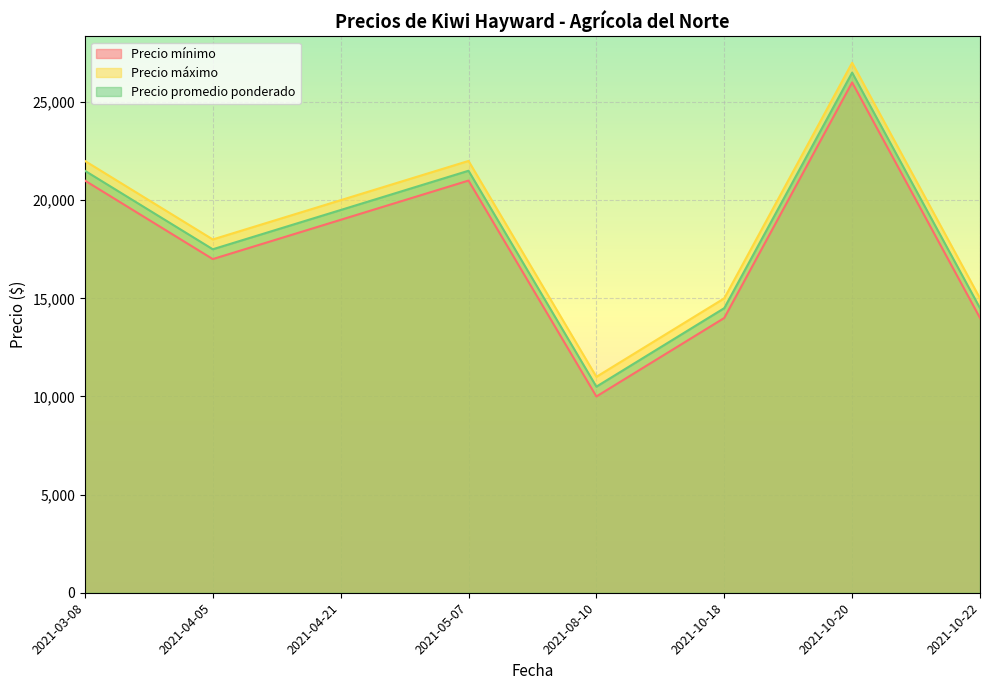

How many values in the Precio promedio ponderado series exceed 19500?

3